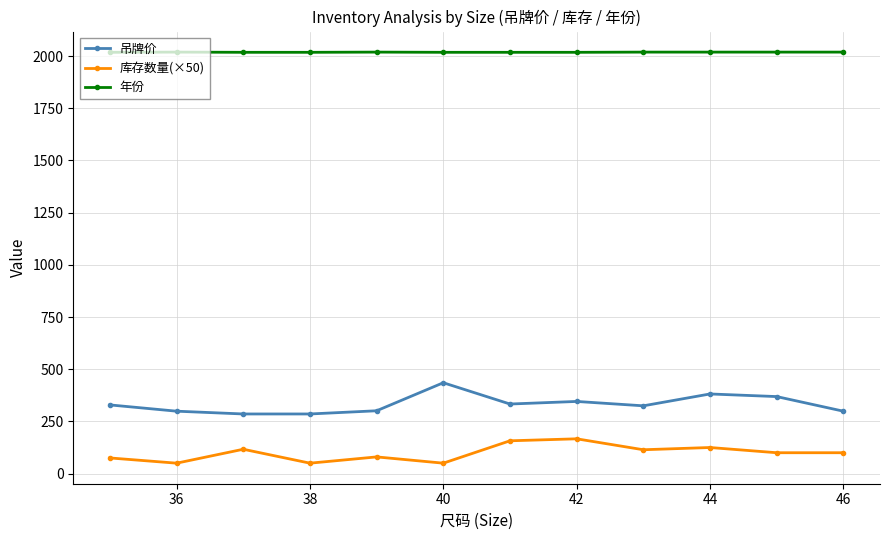

True or false: 年份 and 吊牌价 cross at least once.

False